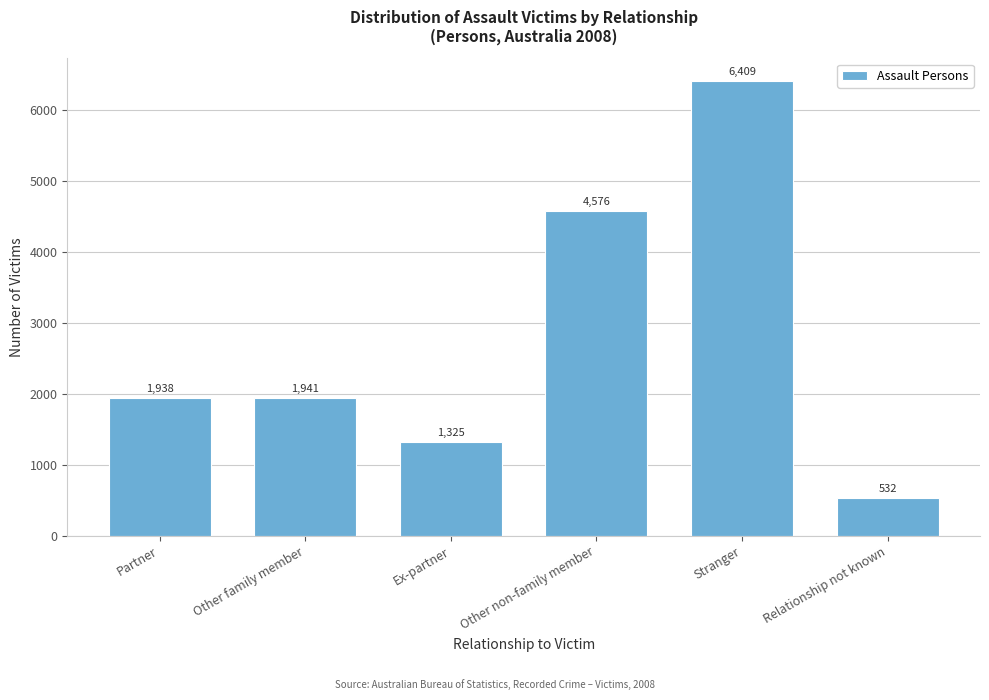

Reading left to right, list all the values displayed in this chart.

1938	1941	1325	4576	6409	532